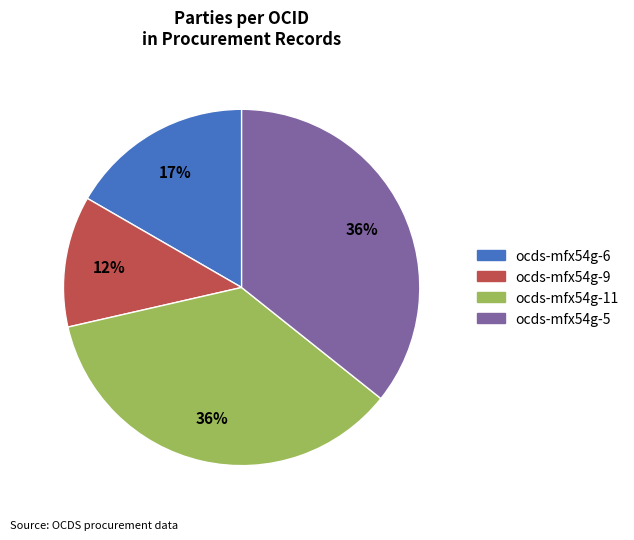

Is there a majority slice in this chart?

No